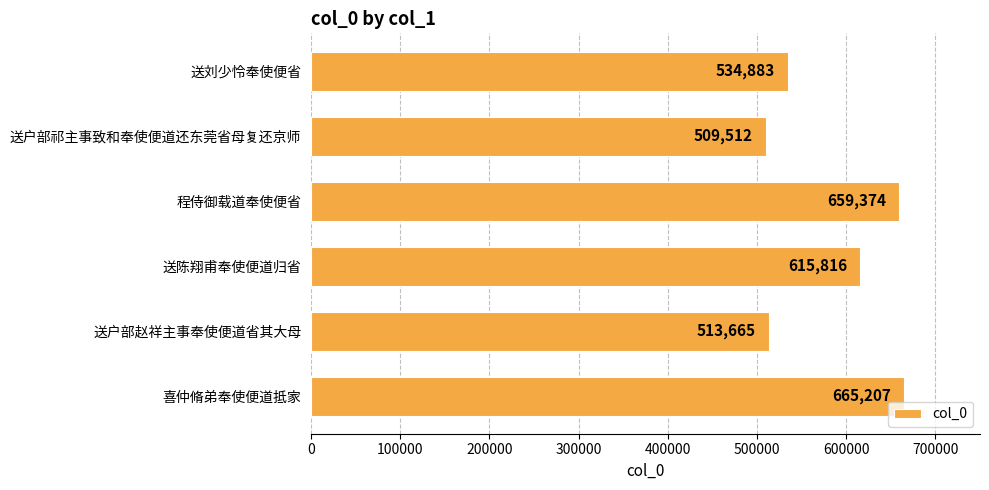

What is the maximum value shown in the chart?

665207